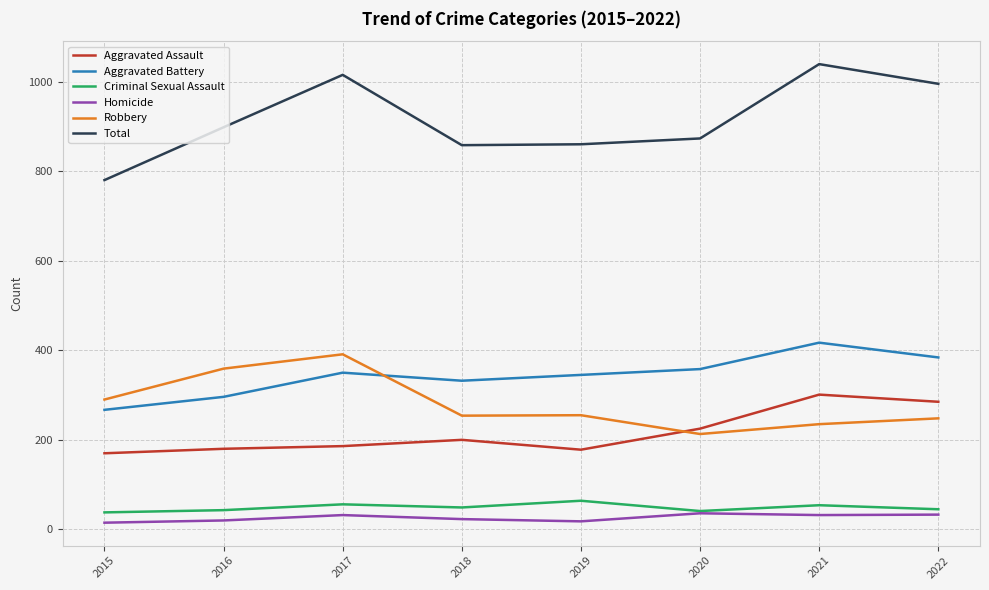

True or false: Criminal Sexual Assault and Robbery cross at least once.

False